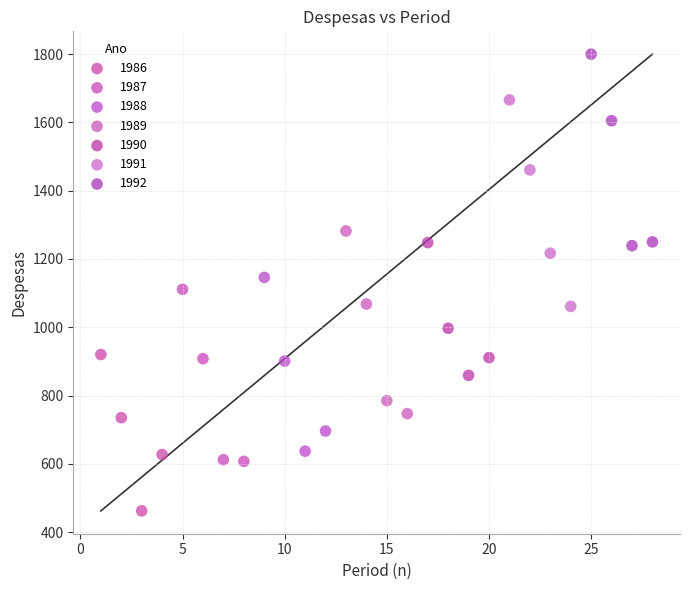

Which series has the widest spread of Y values?

1991